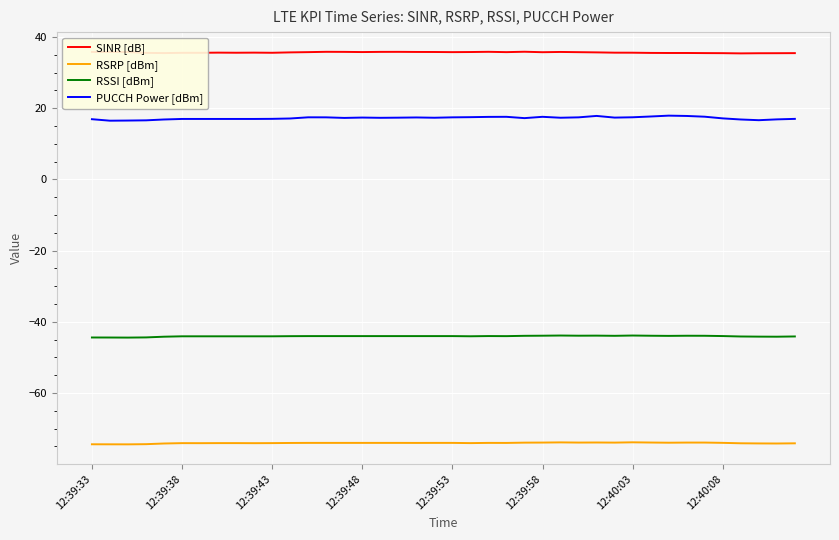

What is the minimum value for PUCCH Power [dBm]?

16.5